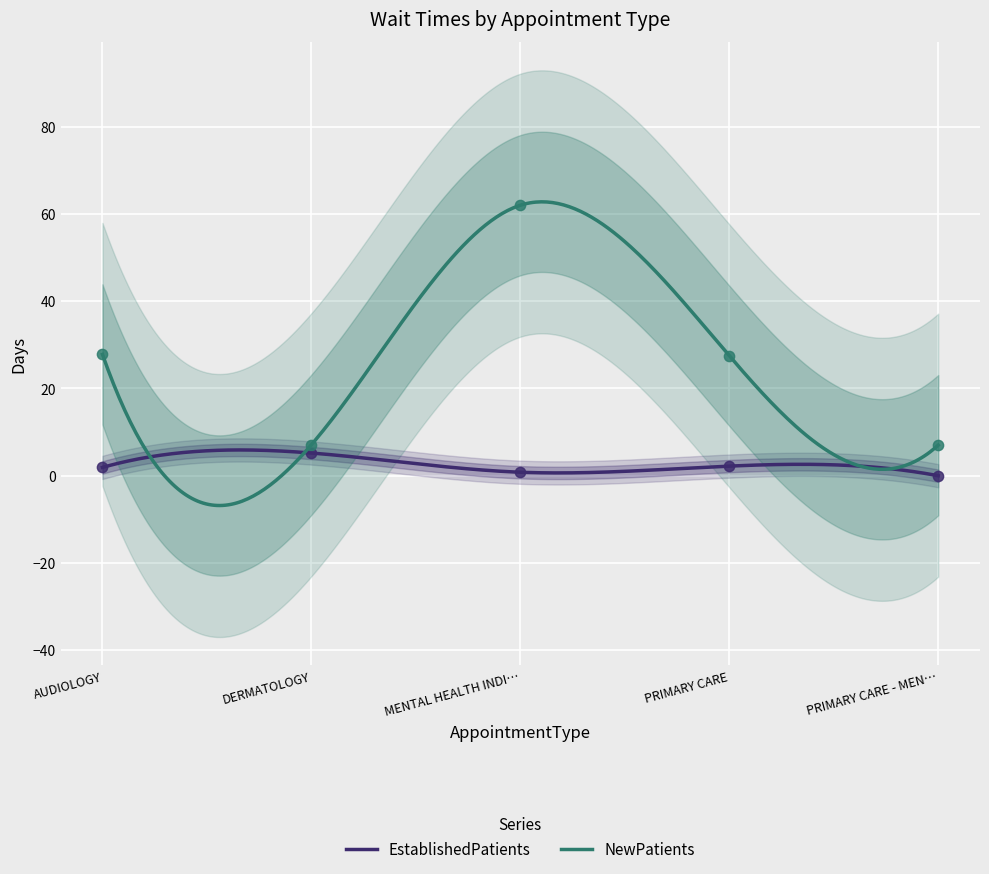

What are all the series names shown in the legend?

EstablishedPatients, NewPatients